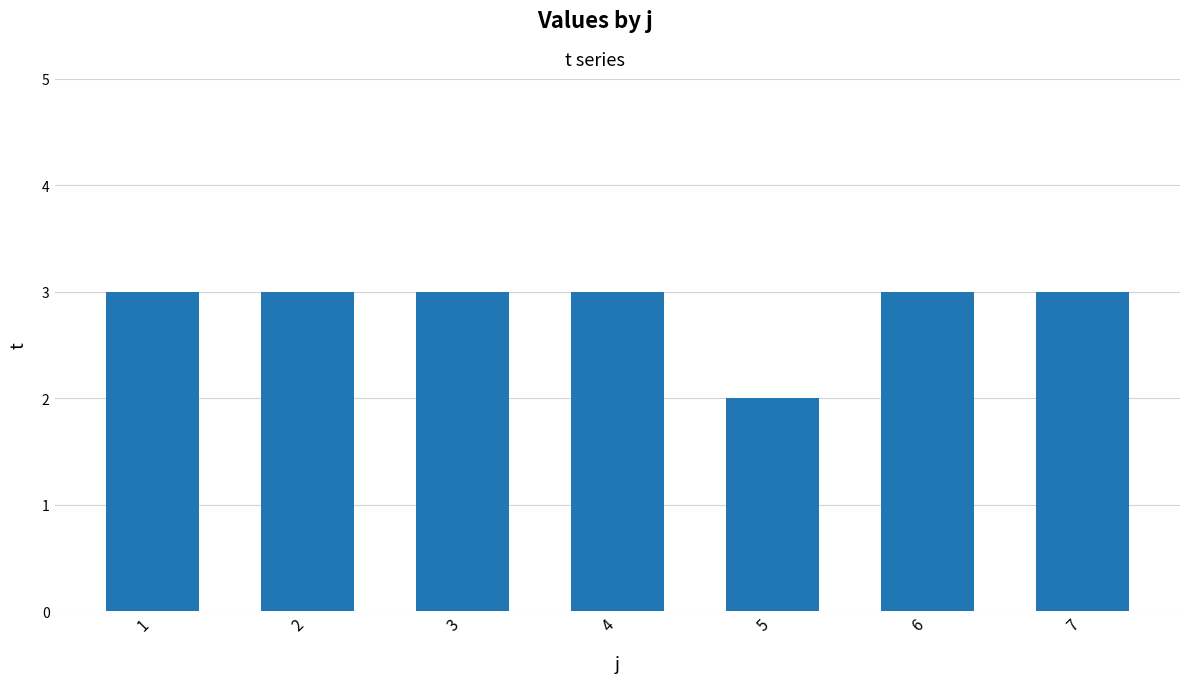

The value at 7 is 3. True or false?

True